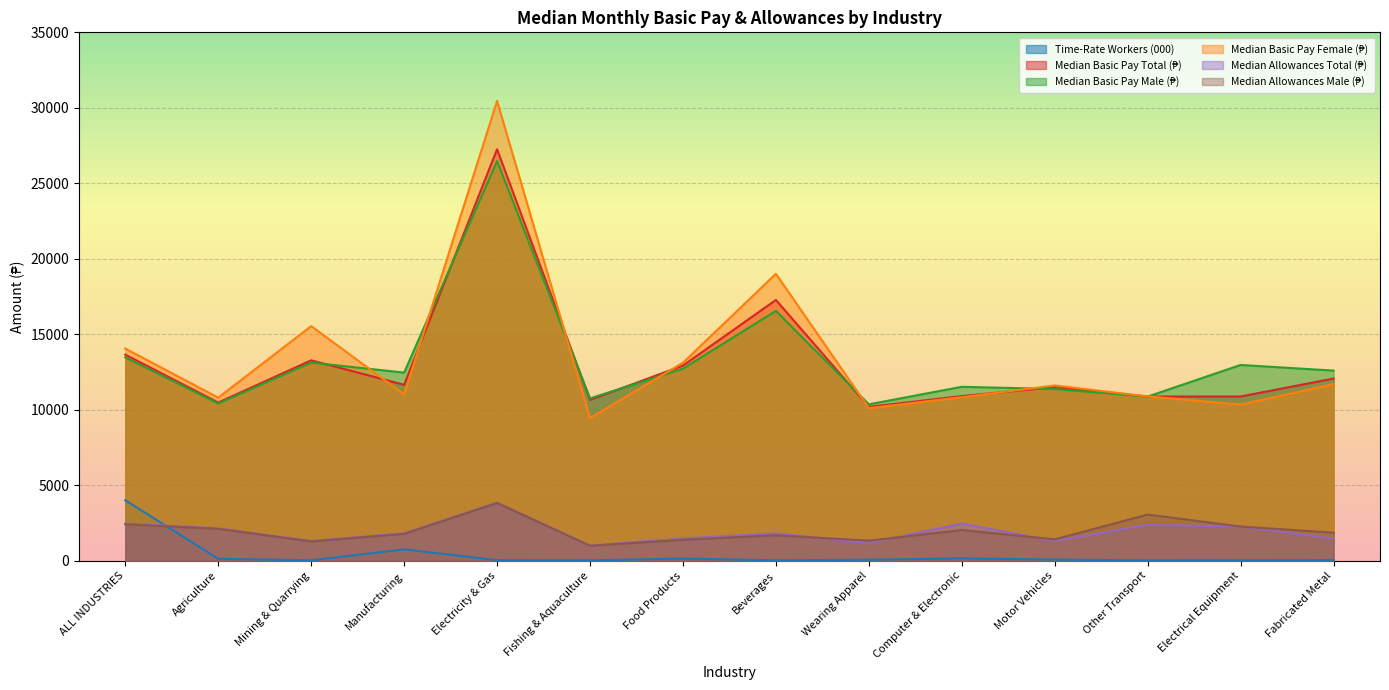

True or false: Median Basic Pay Female (₱) and Median Allowances Total (₱) intersect in this chart.

False